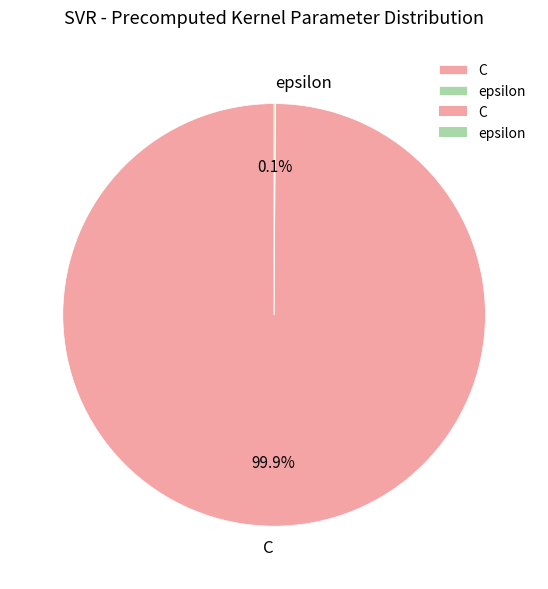

To the nearest percent, what percentage of the pie is C?

100%